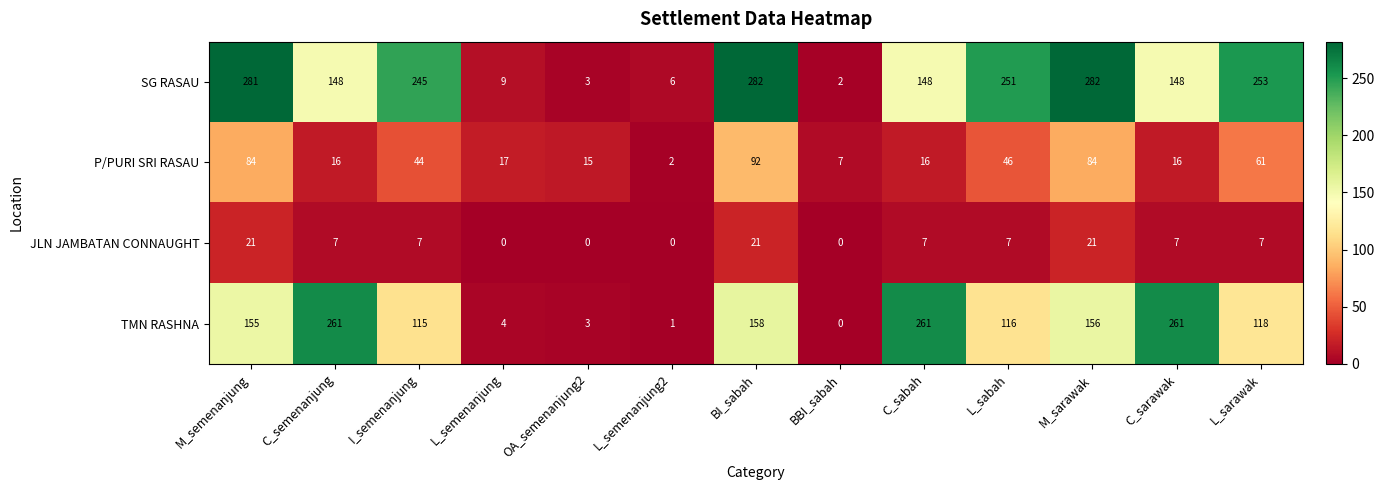

Where does the TMN RASHNA series first go above 118?

M_semenanjung